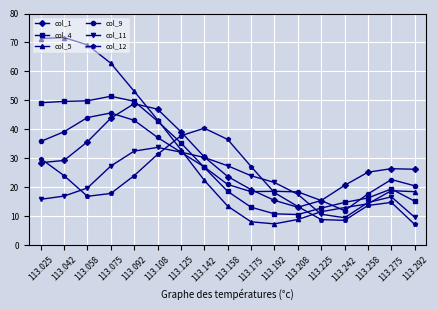

What are all the series names shown in the legend?

col_1, col_4, col_5, col_9, col_11, col_12